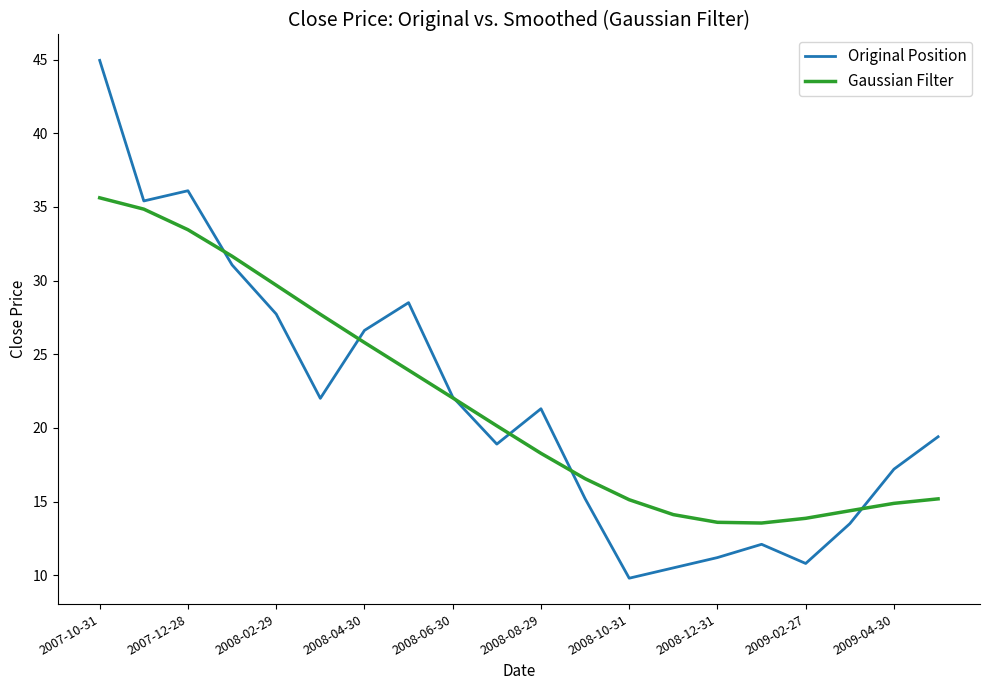

Does the chart have visible grid lines?

No